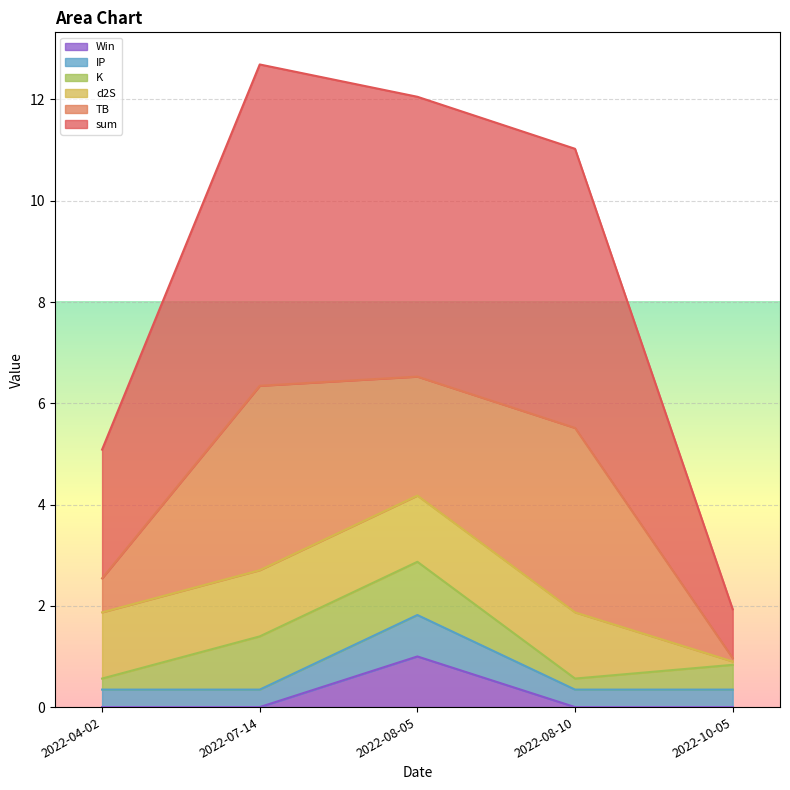

What is the greatest value displayed?

12.7